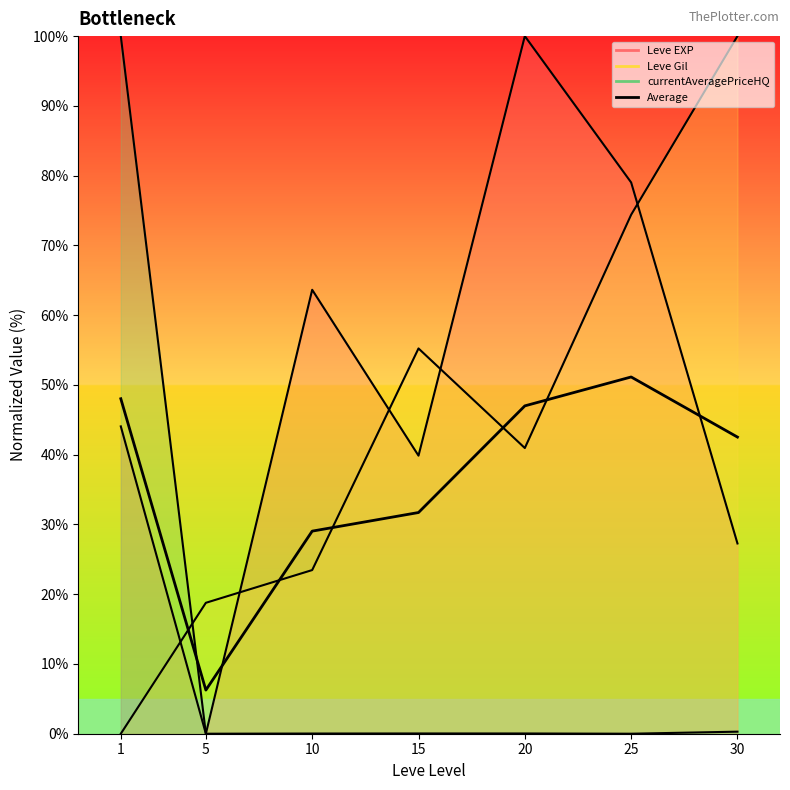

The chart shows a value of 8.7 at 5. True or false?

False